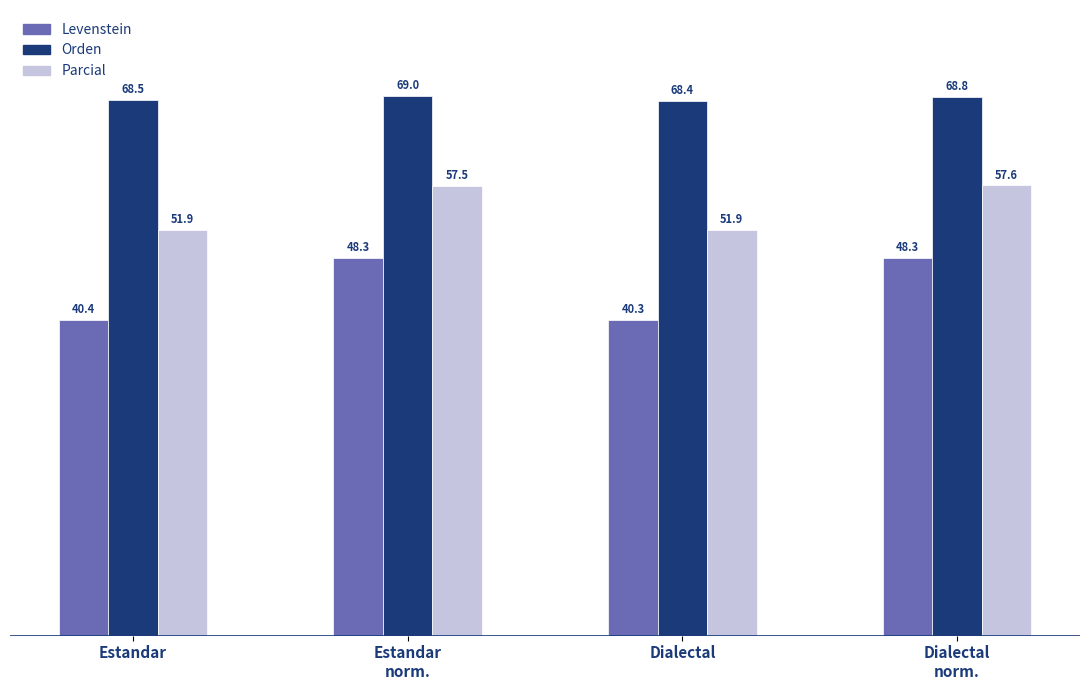

How many bars are there in each group?

3